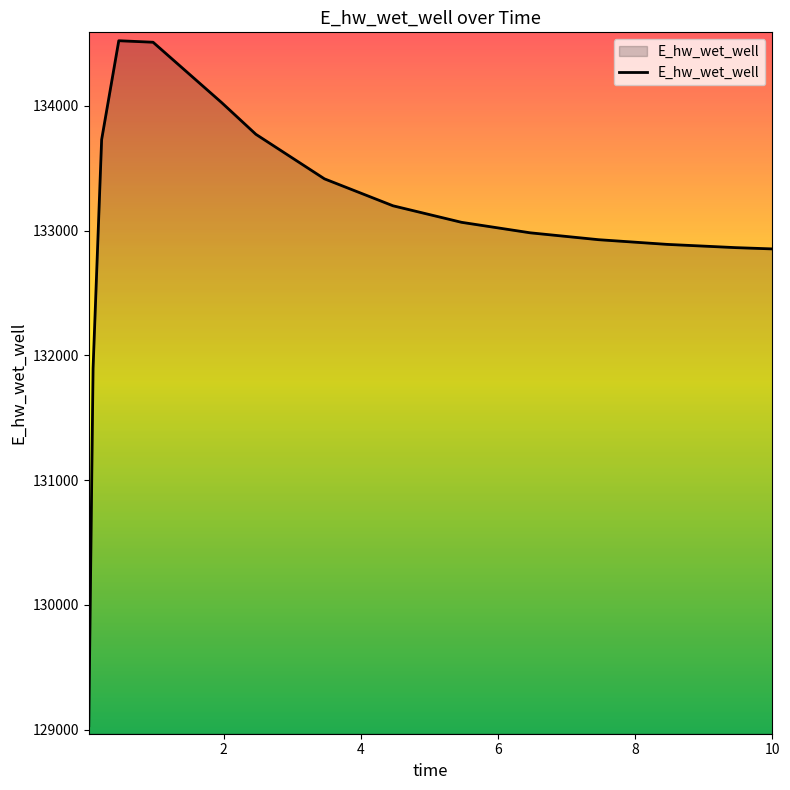

What is the minimum value shown in the chart?

129031.1